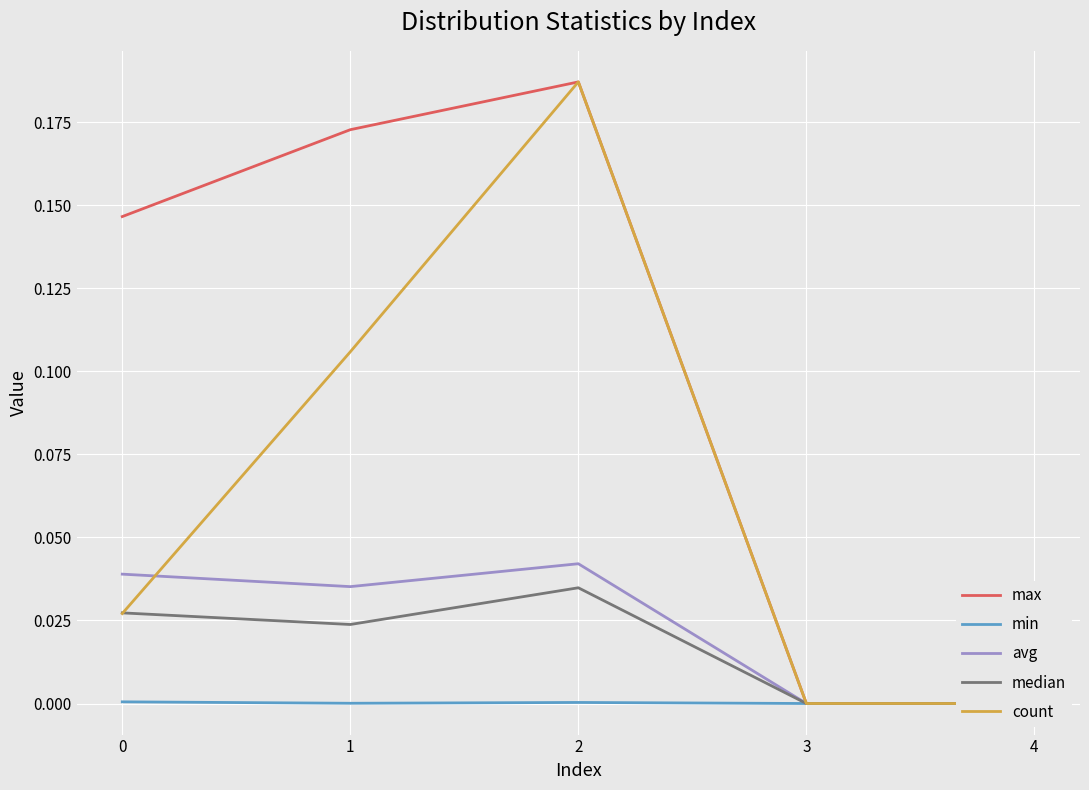

True or false: max and median cross at least once.

False